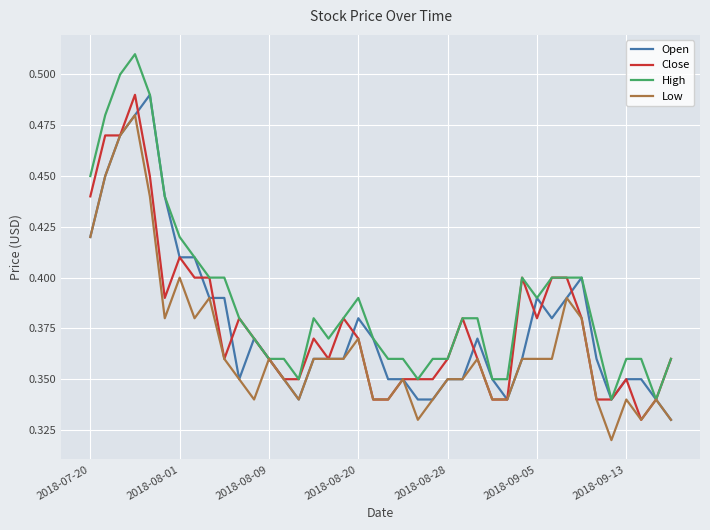

Which series has the largest total across all categories?

High